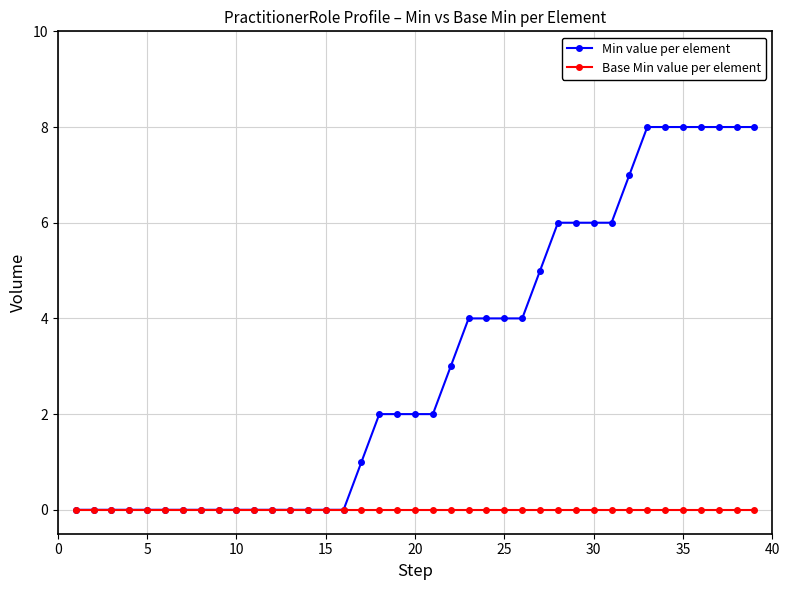

What is the value of the Min value per element point at the 27th from the left?

5